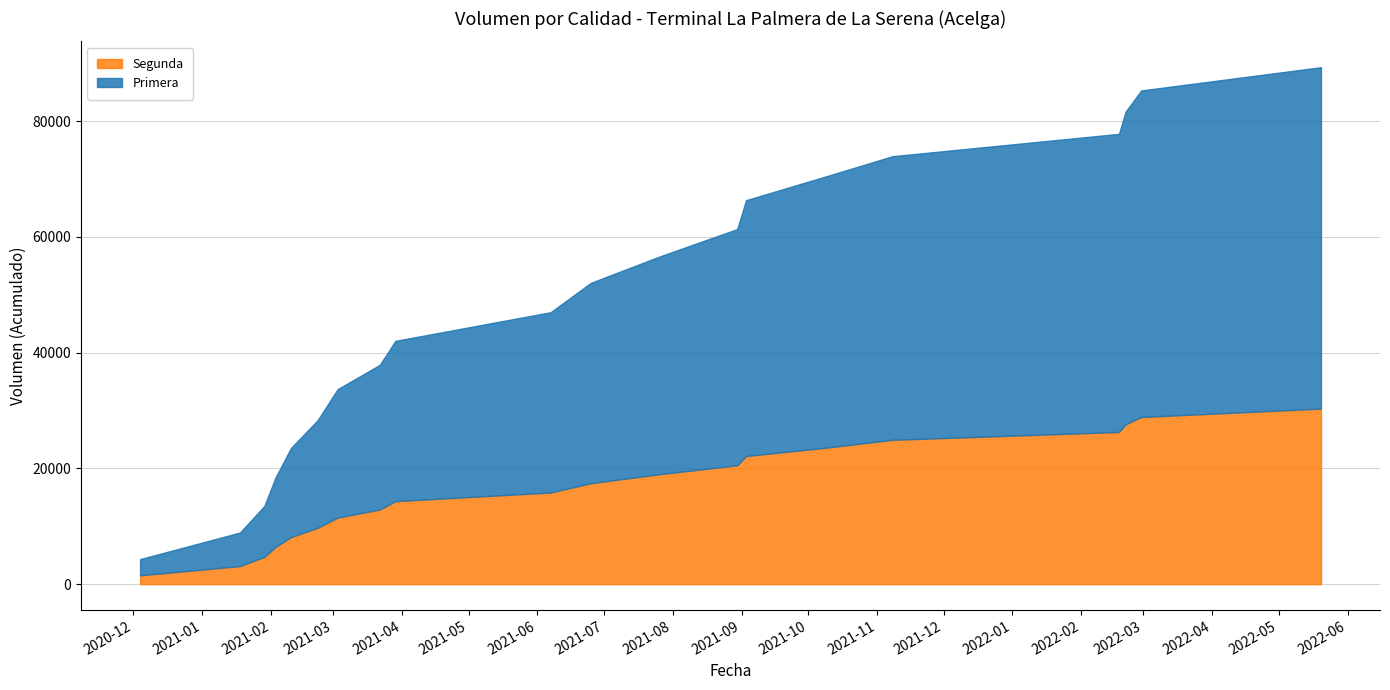

What is the label of the 6th point from the right?

2021-10-08